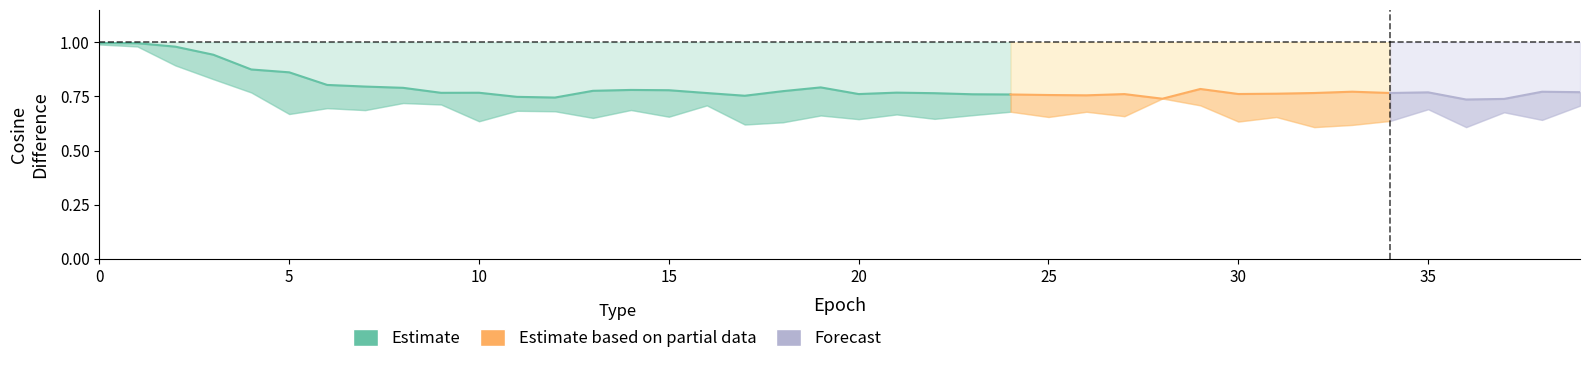

The net_avg_cos_diff series shows 0.3 at 2. True or false?

False